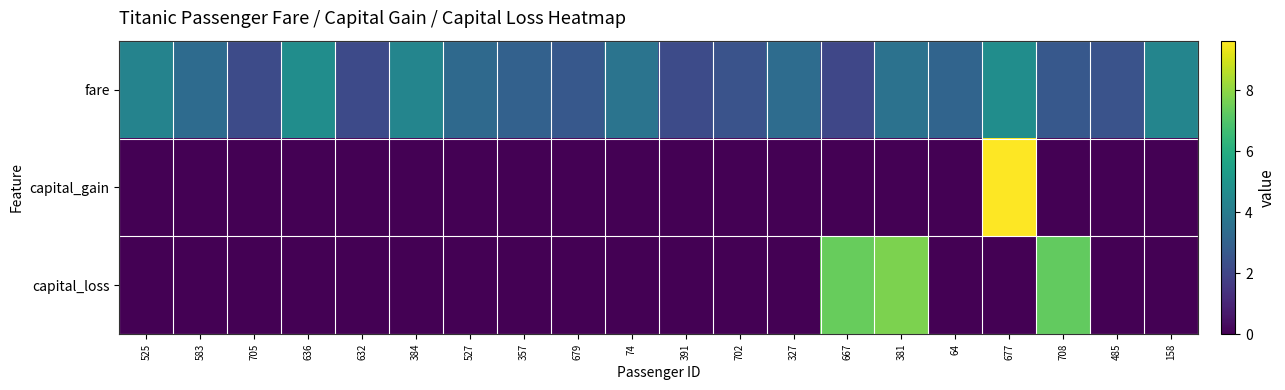

Count the number of categories in the chart.

20